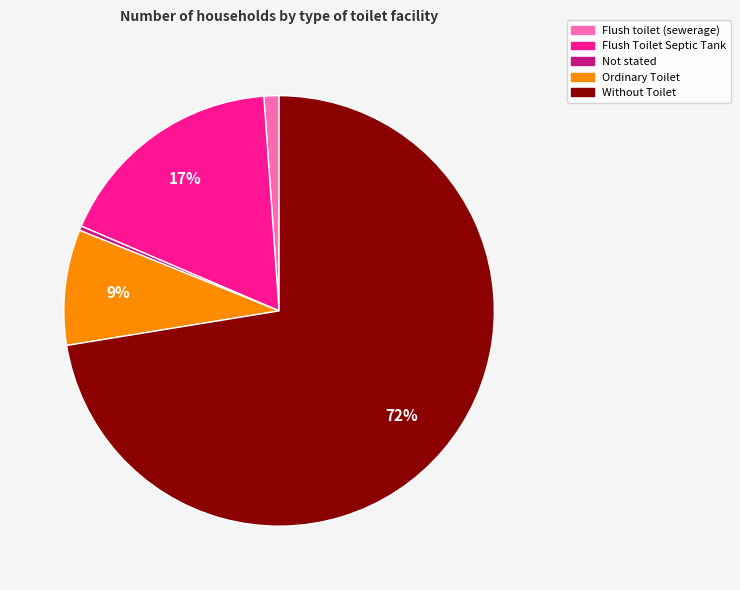

Which slice represents more than half of the pie?

Without Toilet